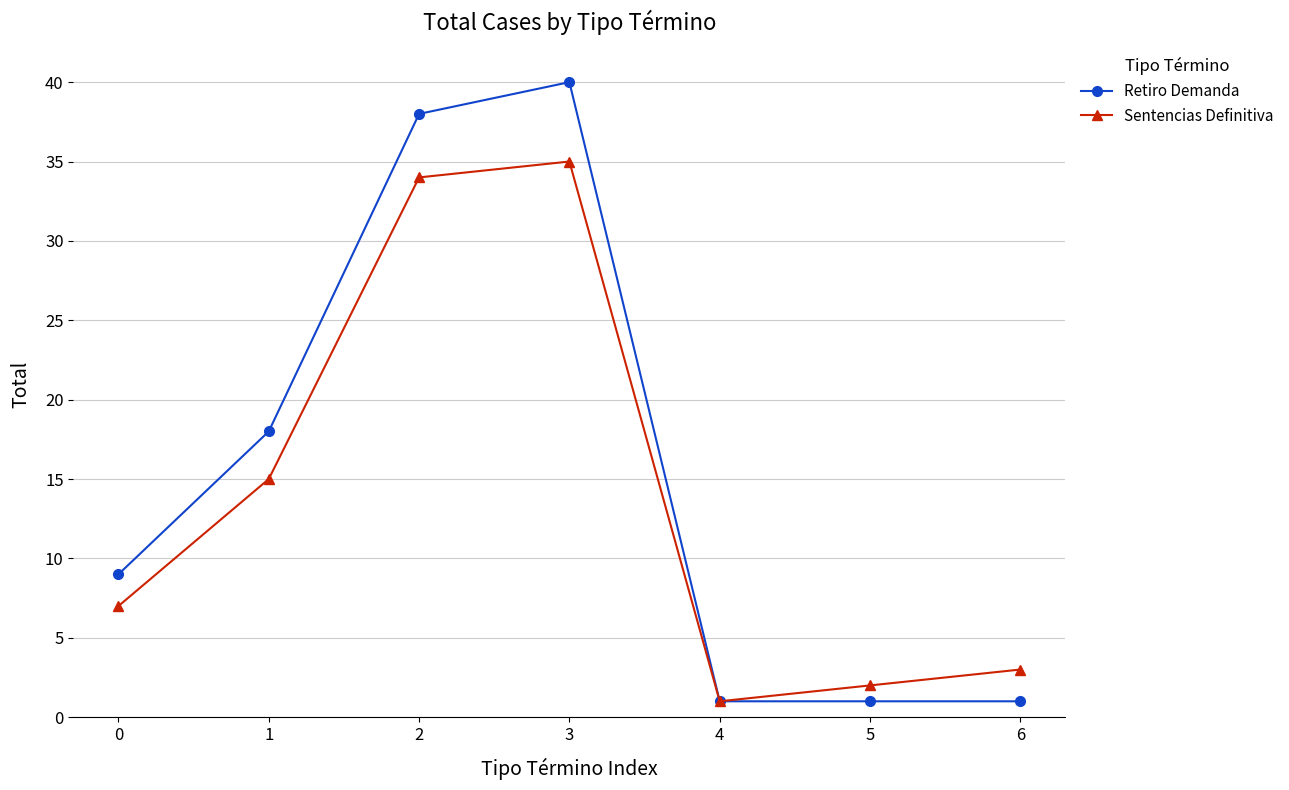

In Sentencias Definitiva, how many points are lower than both neighbors (excluding endpoints)?

1